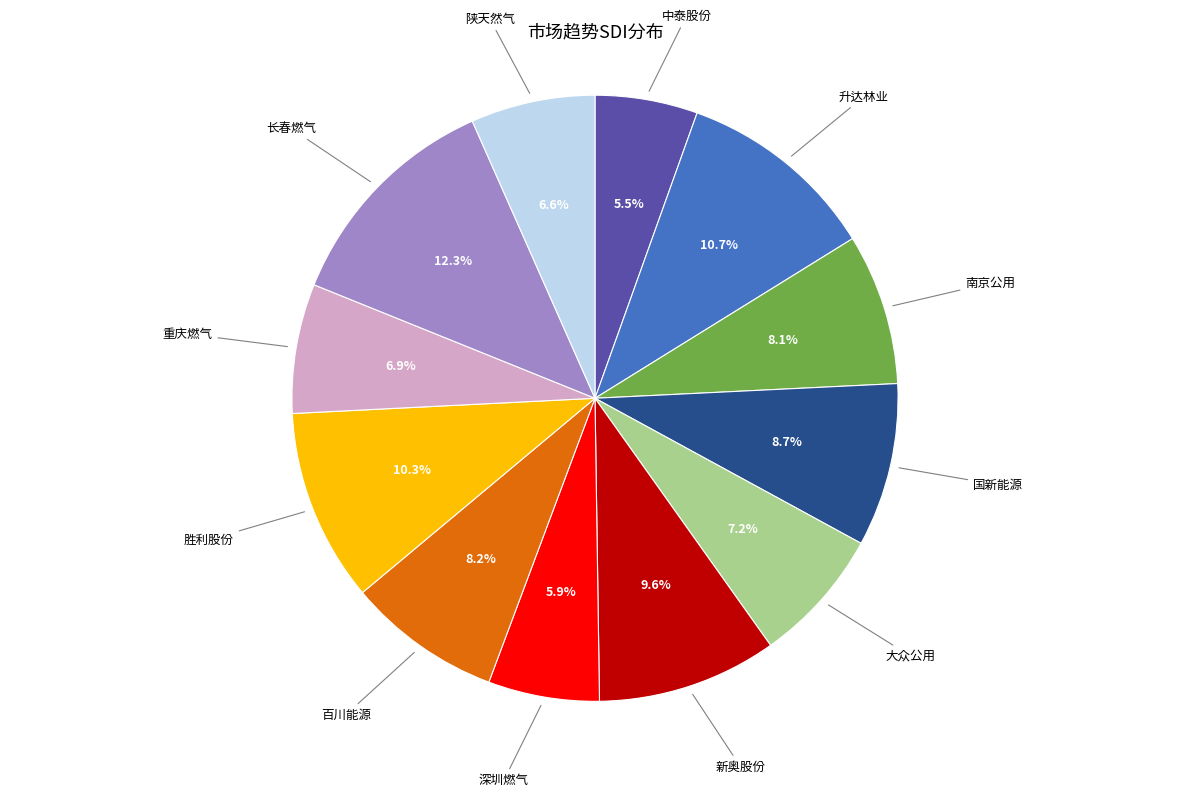

Is there any slice that represents more than half of the pie?

No